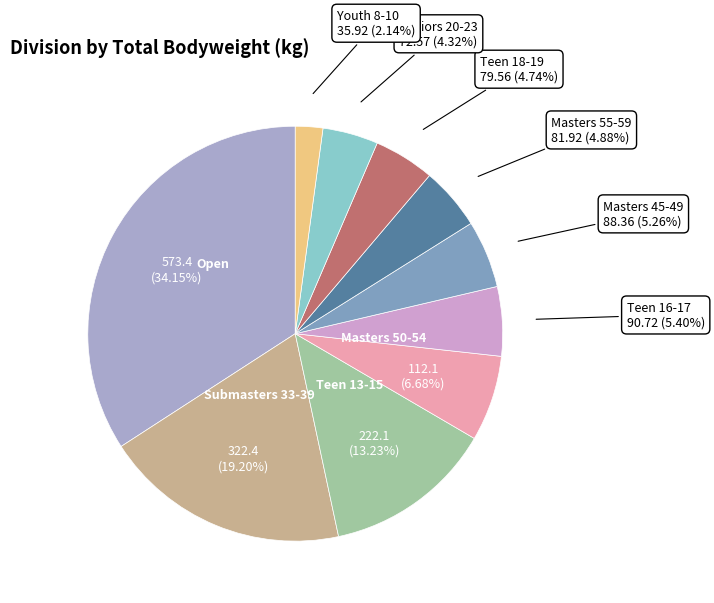

Is there any slice that represents more than half of the pie?

No